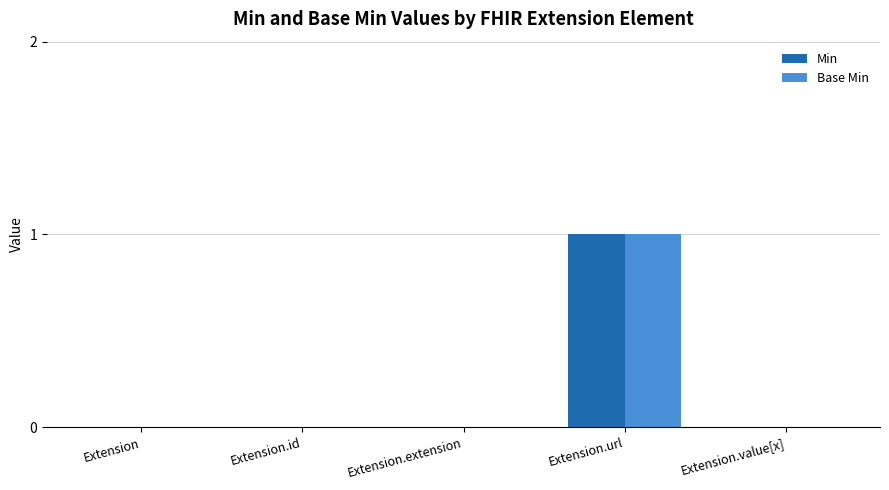

The value of Base Min at Extension is -1. True or false?

False